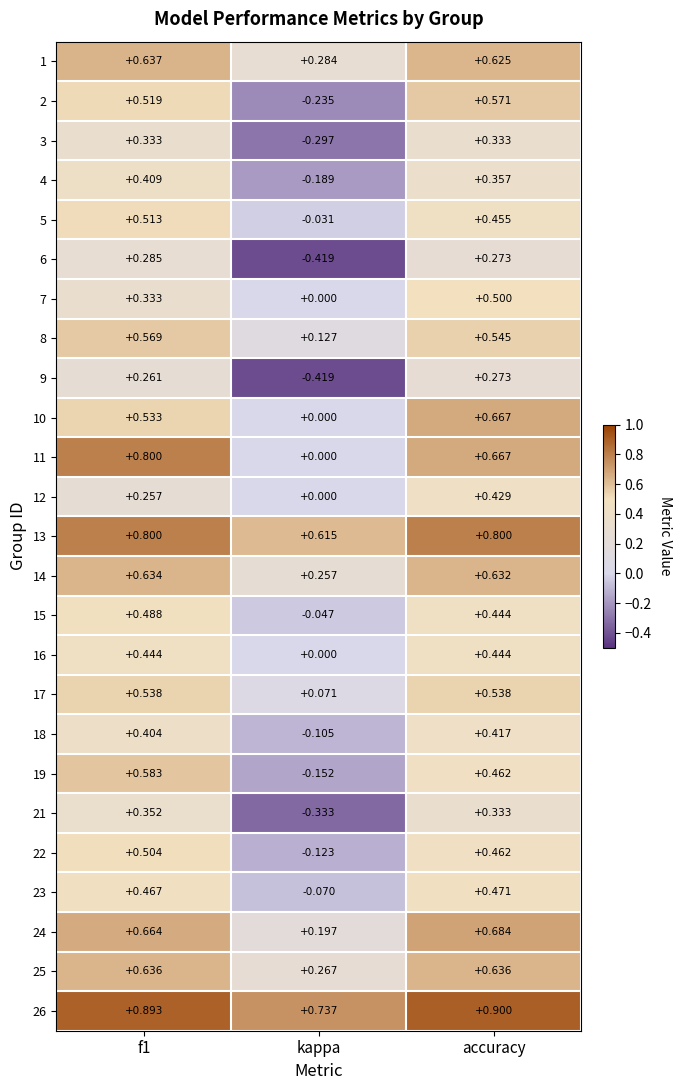

Where is 22 nearest to the value 0?

kappa